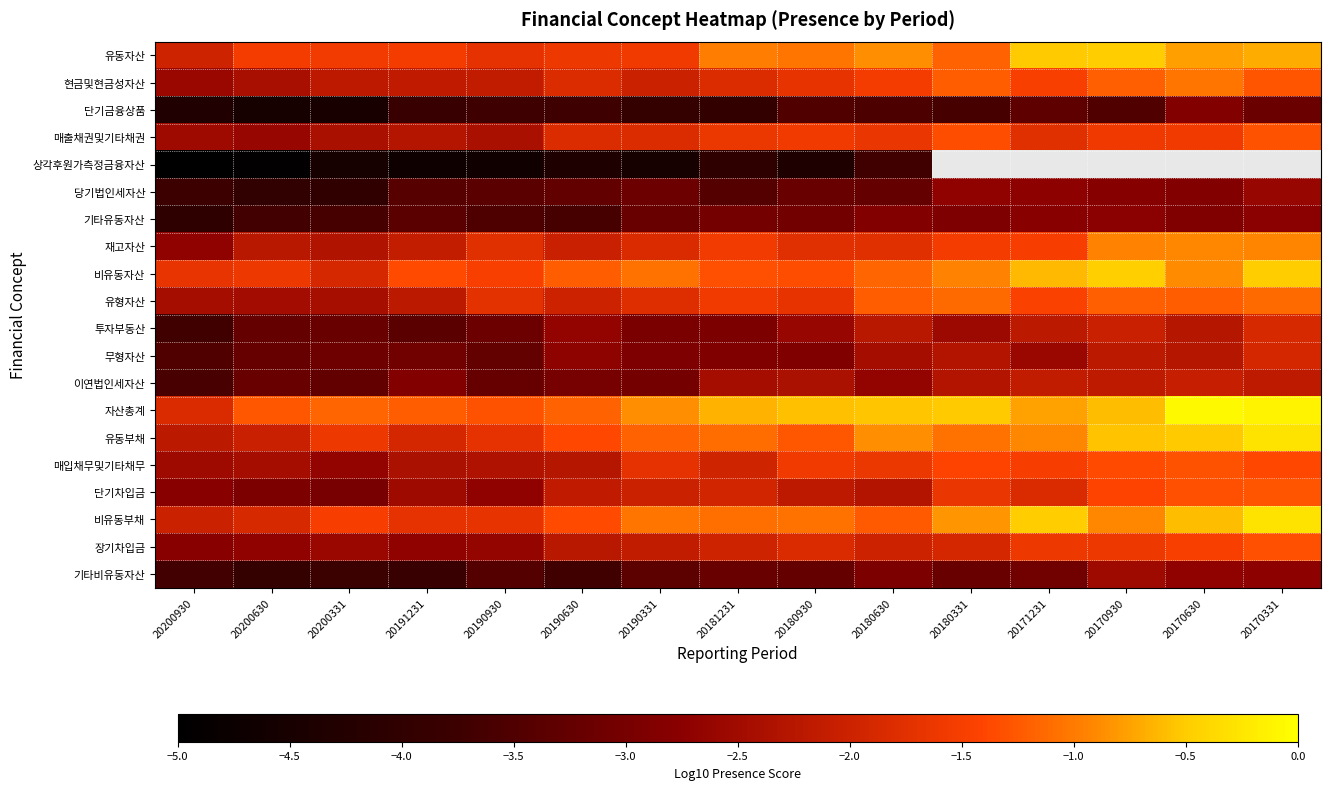

Count the number of data series in this chart.

20